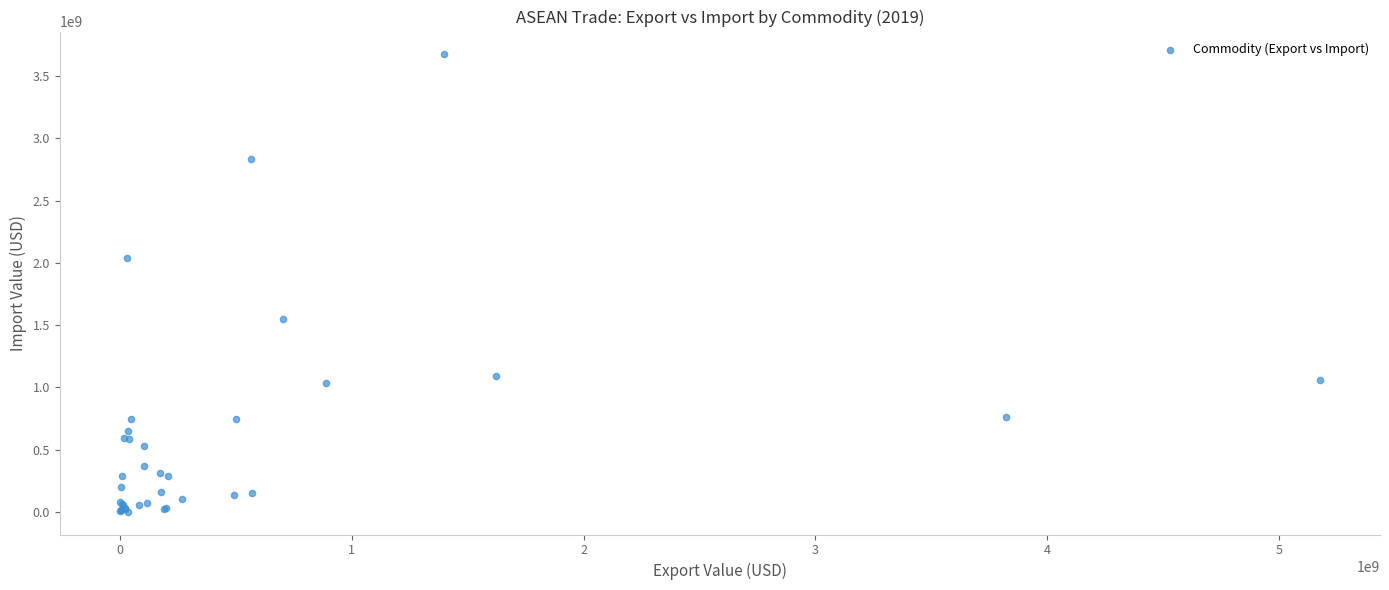

What Y value in the scatter plot is closest to 1837628606?

2035412271.9